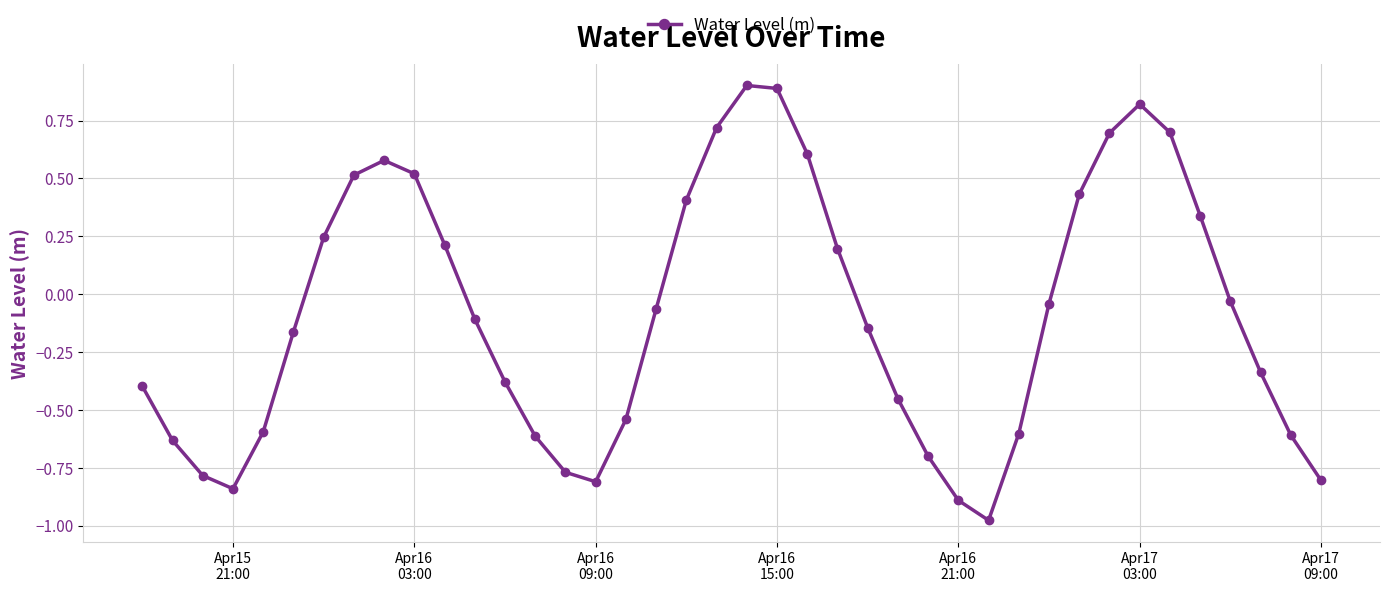

What is the difference between the second highest and minimum values?

1.9